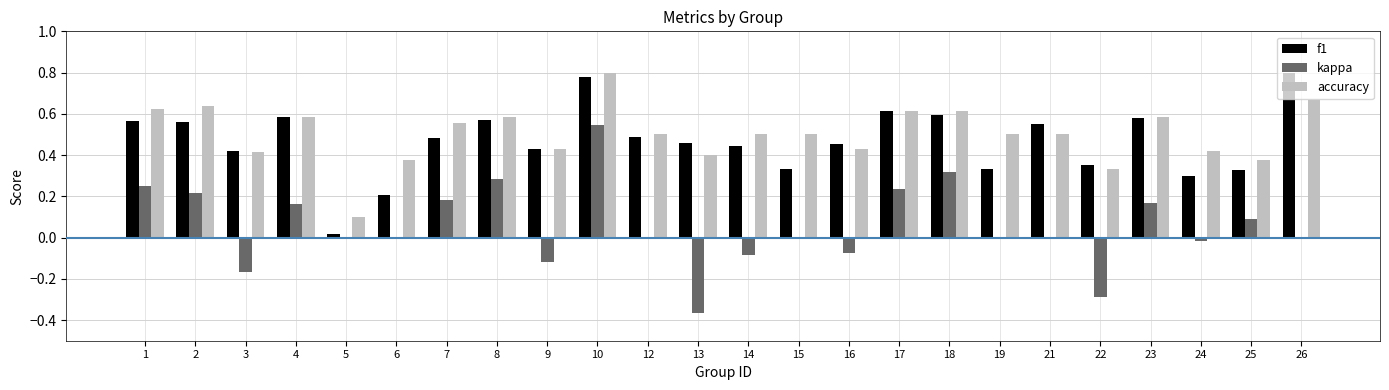

At which label does kappa first exceed 0?

1